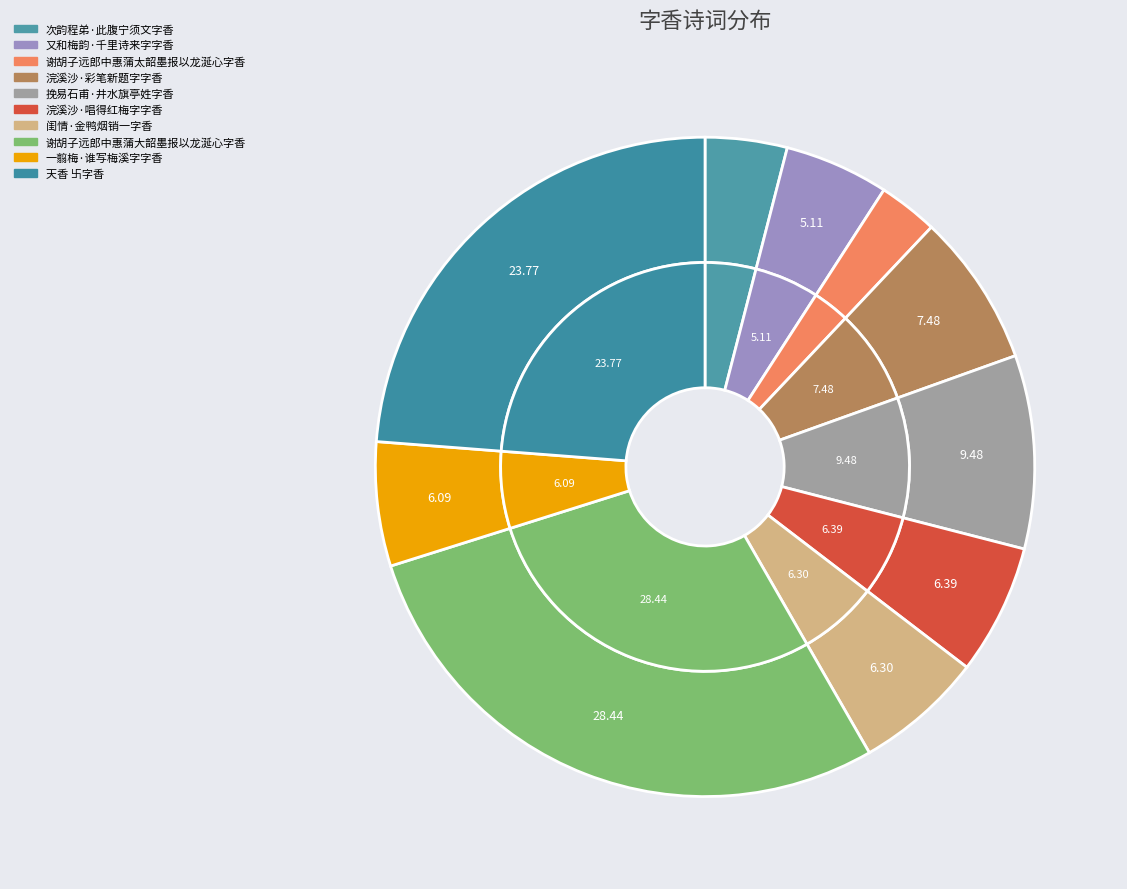

Which category has the smallest portion of the pie?

谢胡子远郎中惠蒲太韶墨报以龙涎心字香